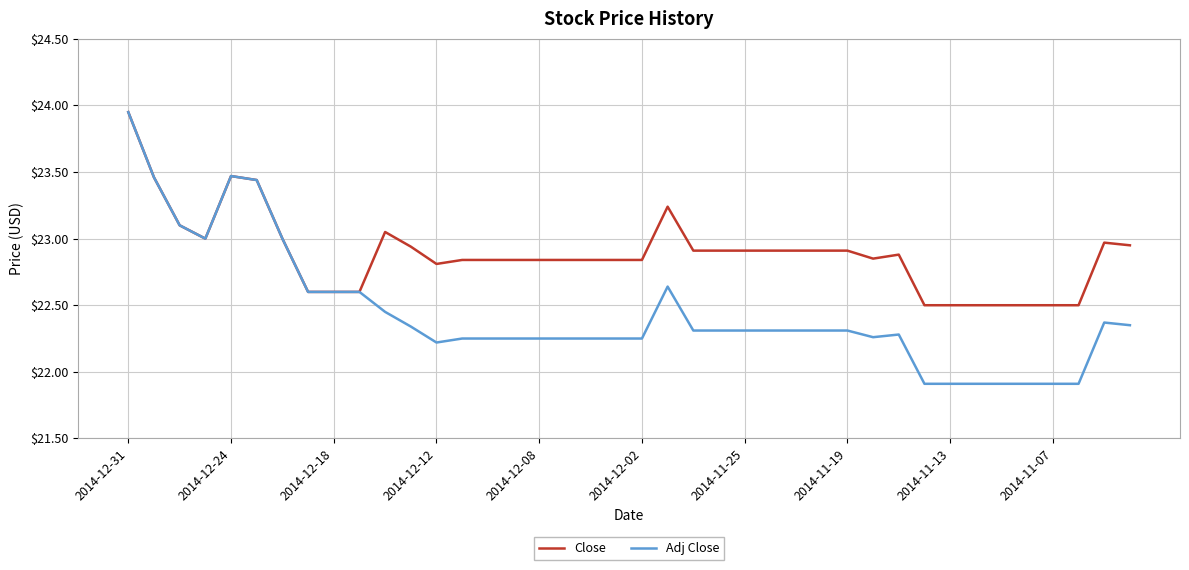

What is the lowest value of the Adj Close series?

21.9